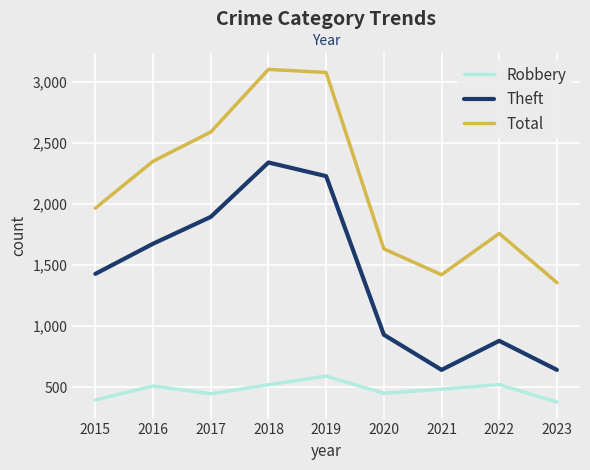

What is the difference between the Robbery values at 2015 and 2021?

89